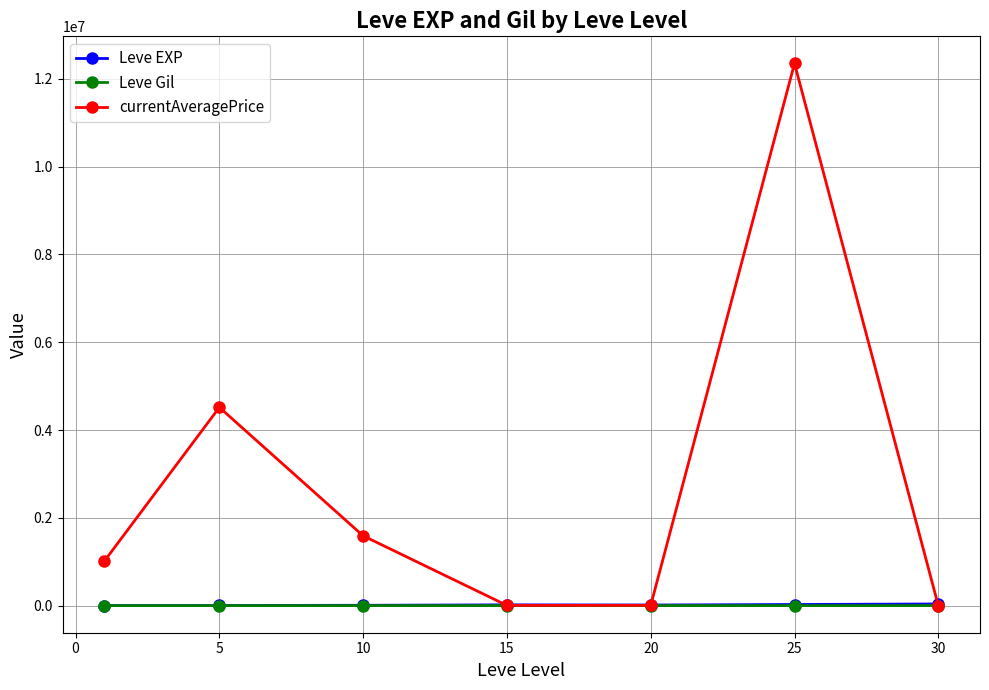

What is the value of the Leve Gil point at the 3rd from the left?

242.5